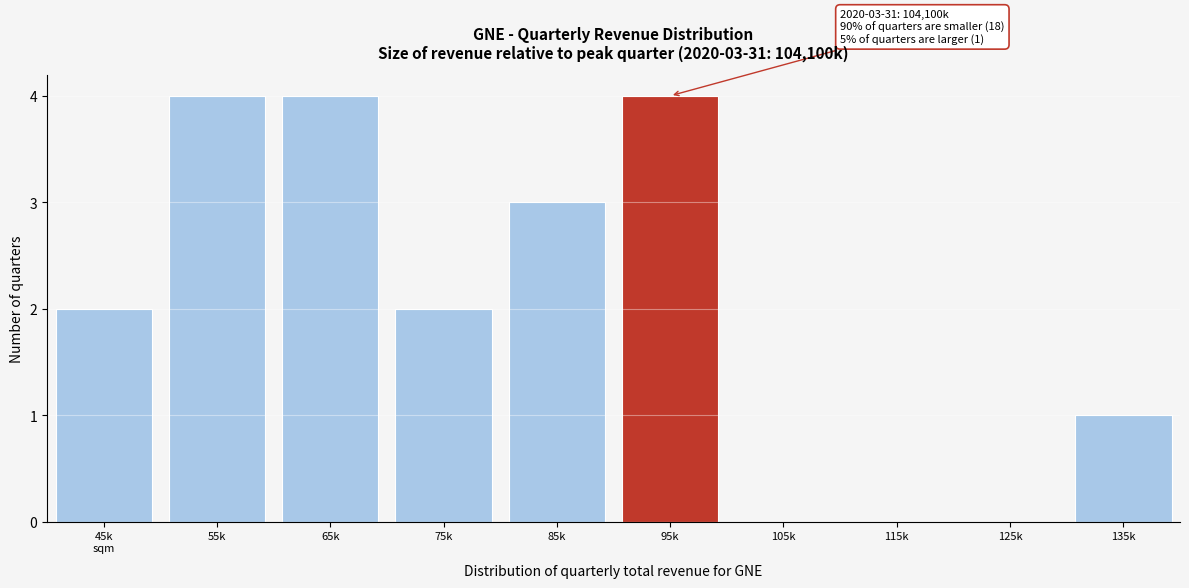

The chart shows a value of 0 at 115k. True or false?

True